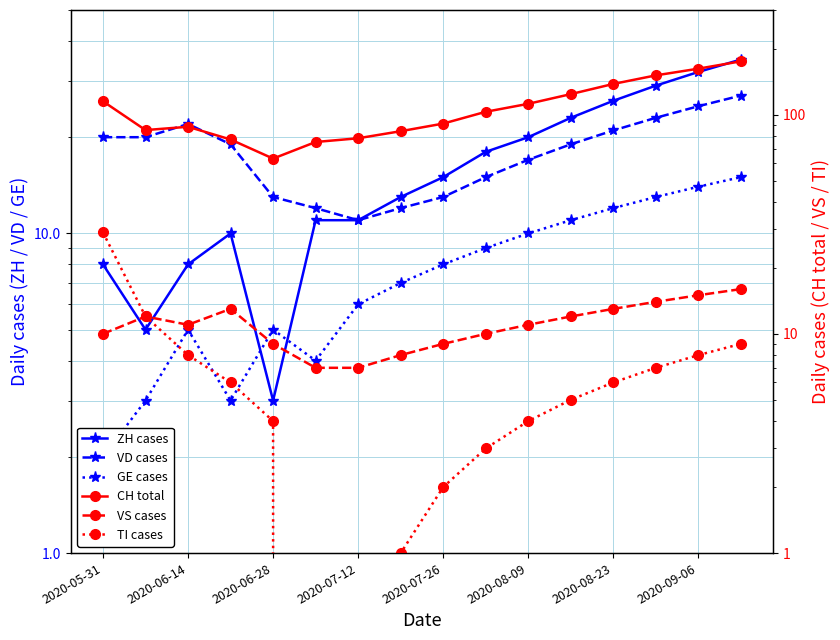

How many values in the CH total series are below 103?

8